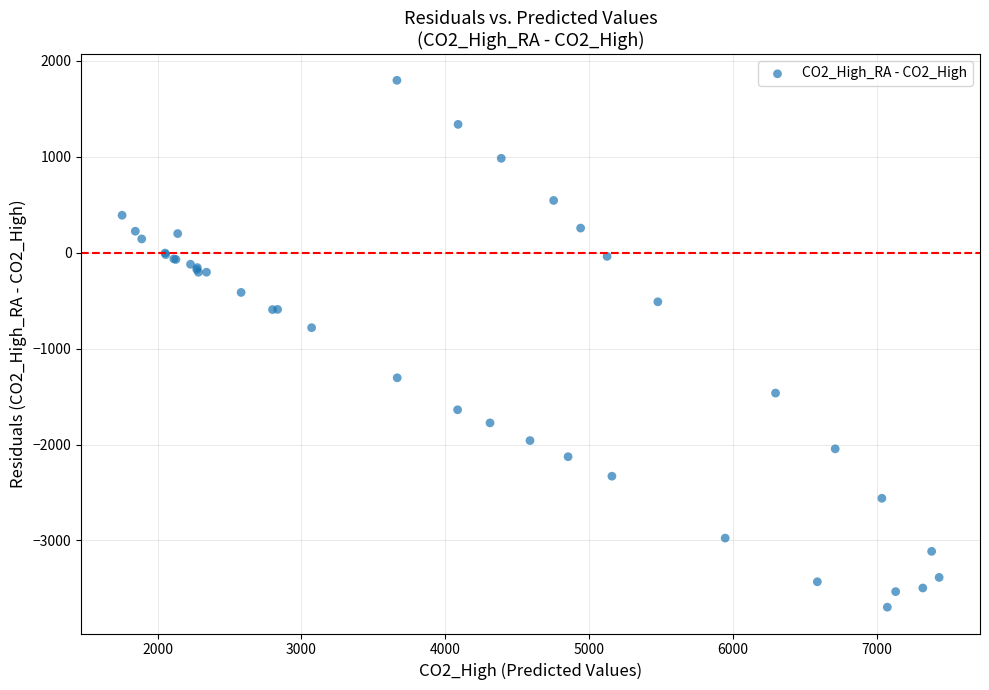

What Y value in the scatter plot is closest to -949?

-781.6